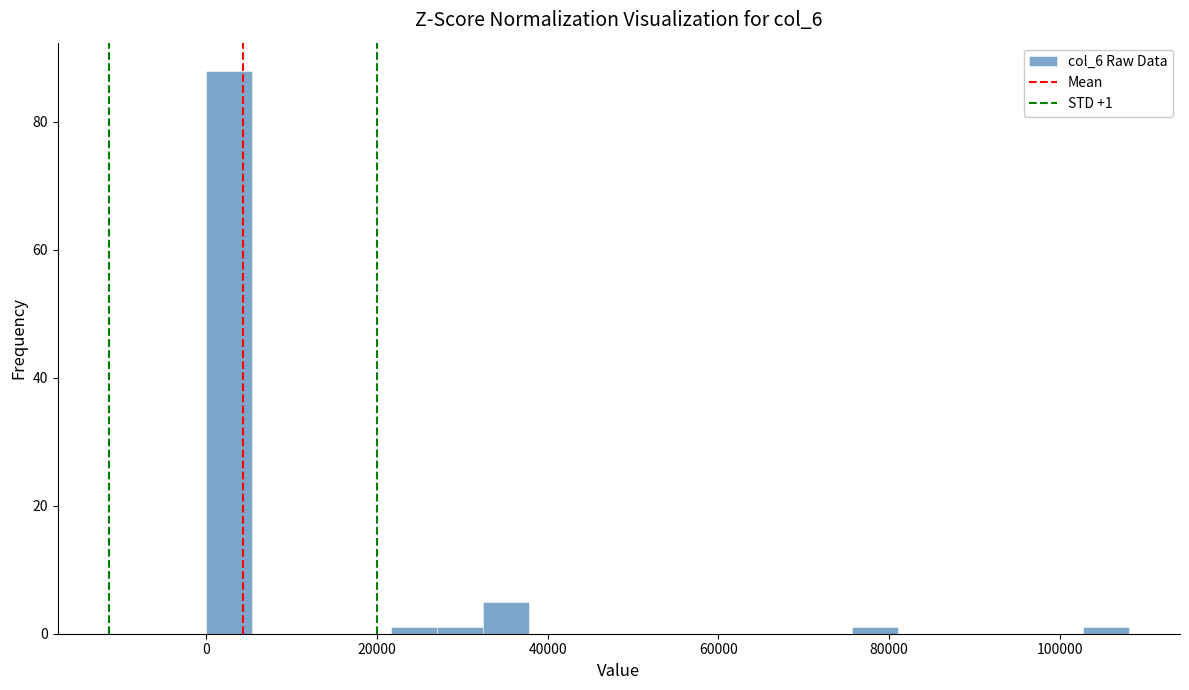

Around what value on the x-axis is the tallest bar? Give the approximate position of its centre, as read against the axis.

2000